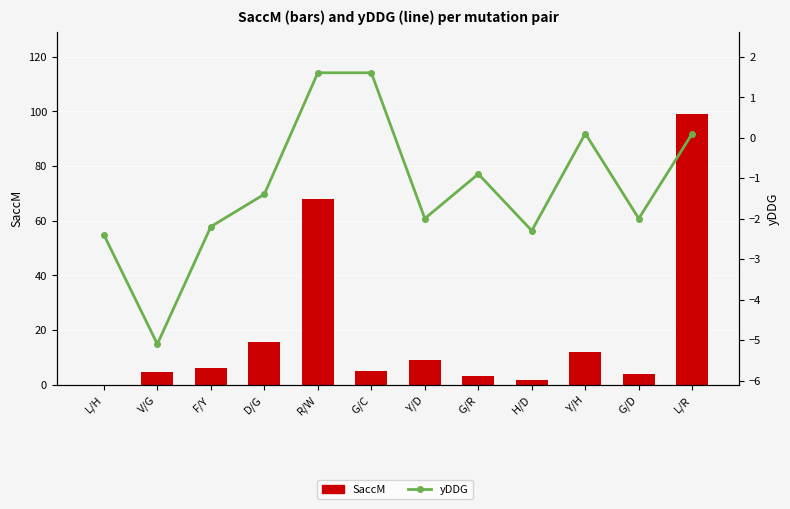

Which series has the largest total across all categories?

SaccM